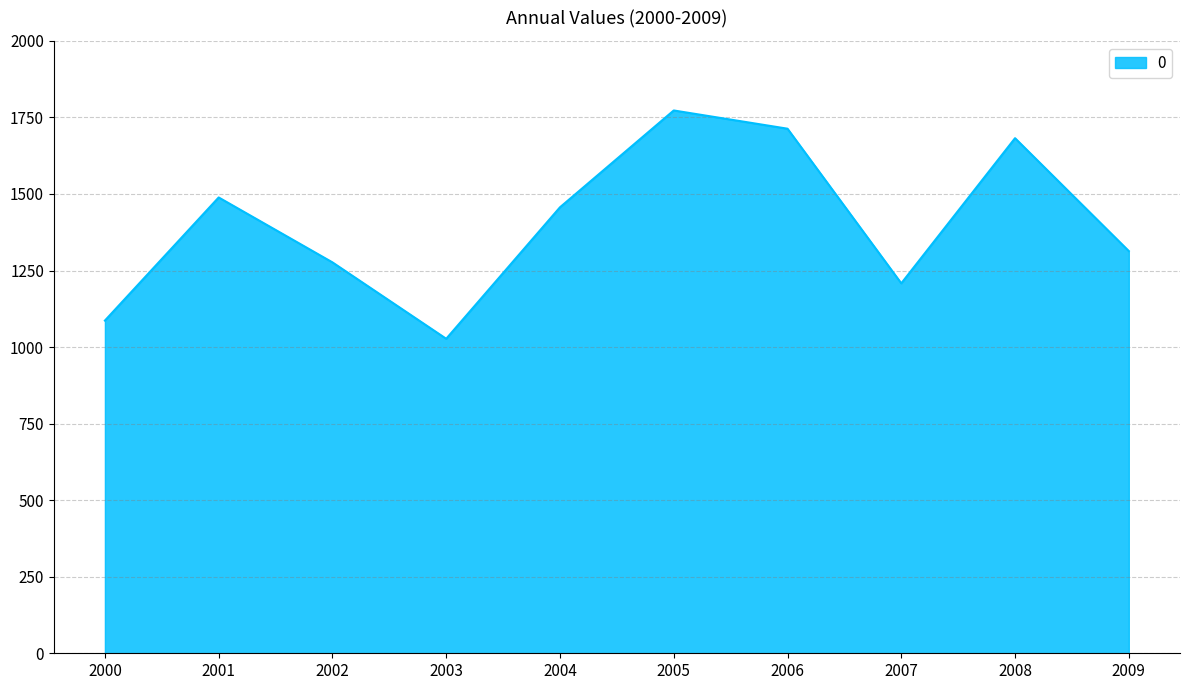

Which category has the highest value across all series?

2005